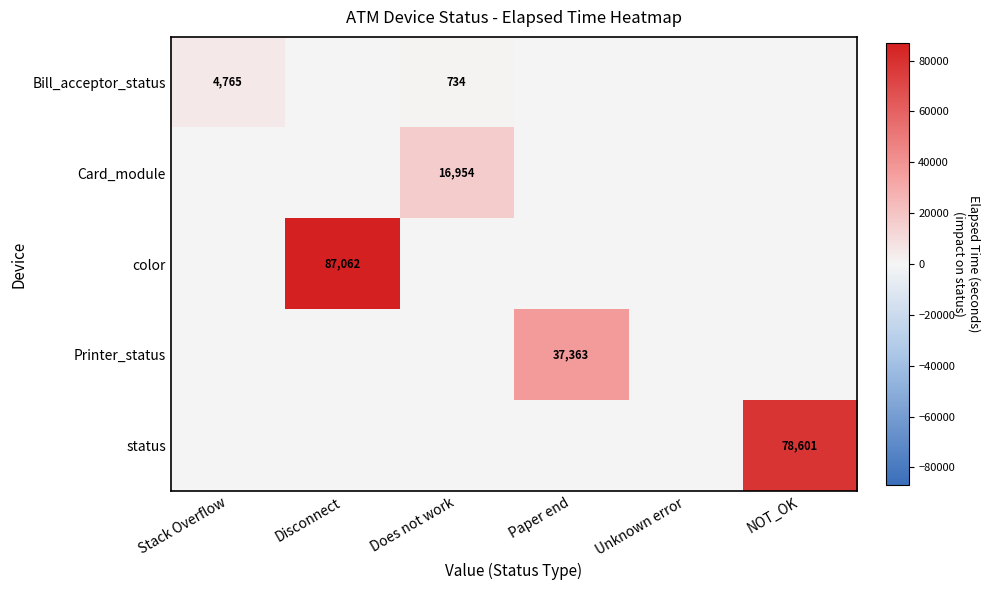

The color series shows 36851 at Disconnect. True or false?

False